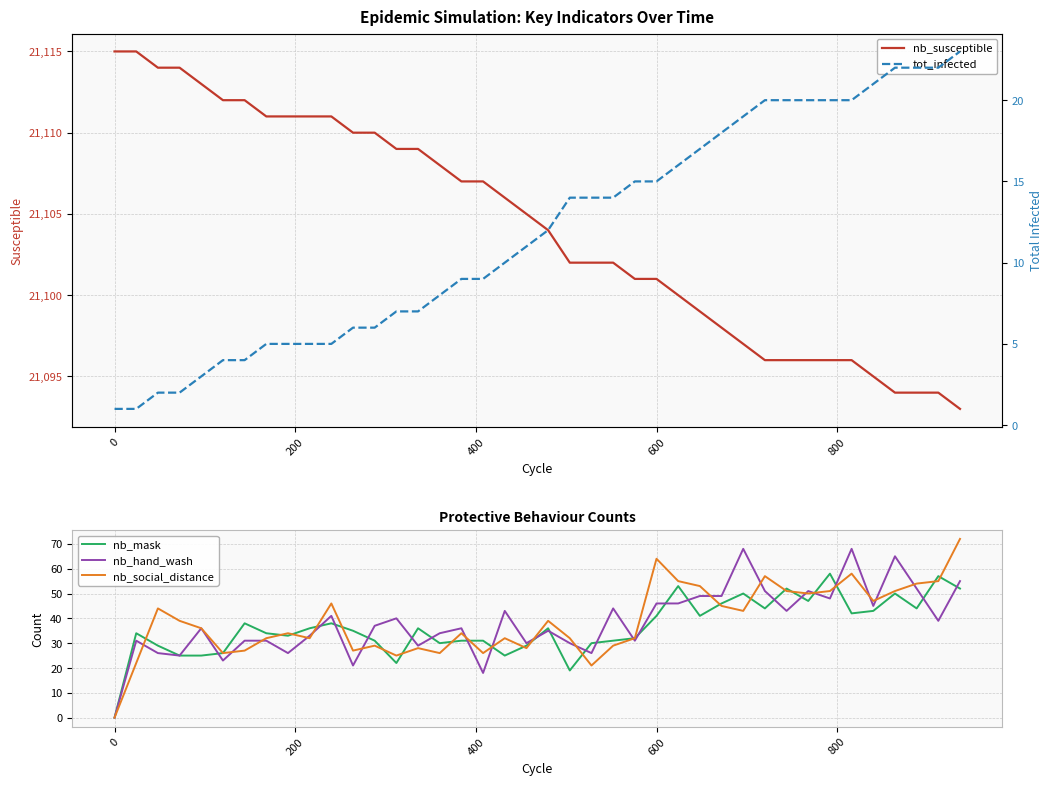

What is the minimum value for nb_susceptible?

21093